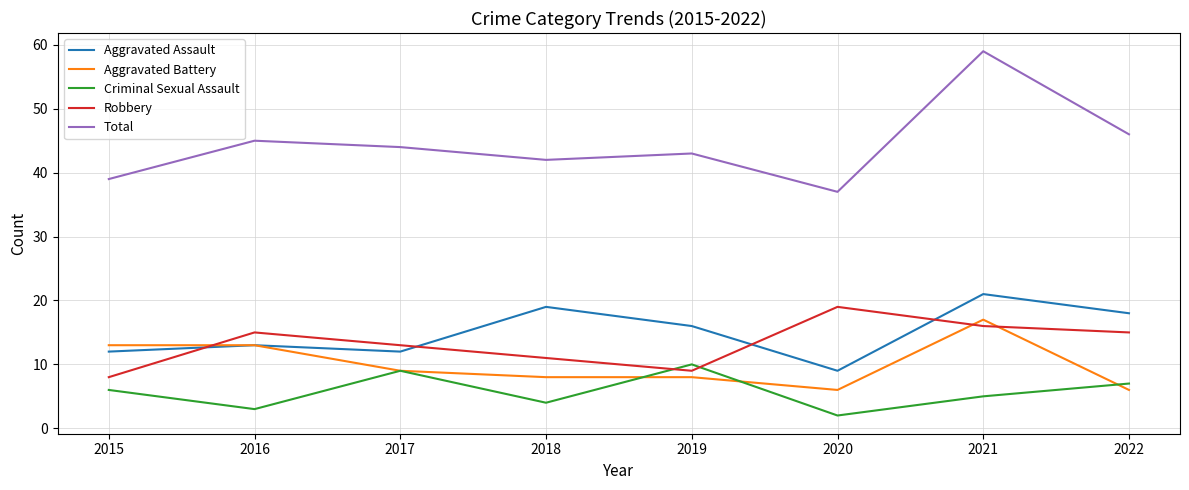

How many series are shown in this chart?

5